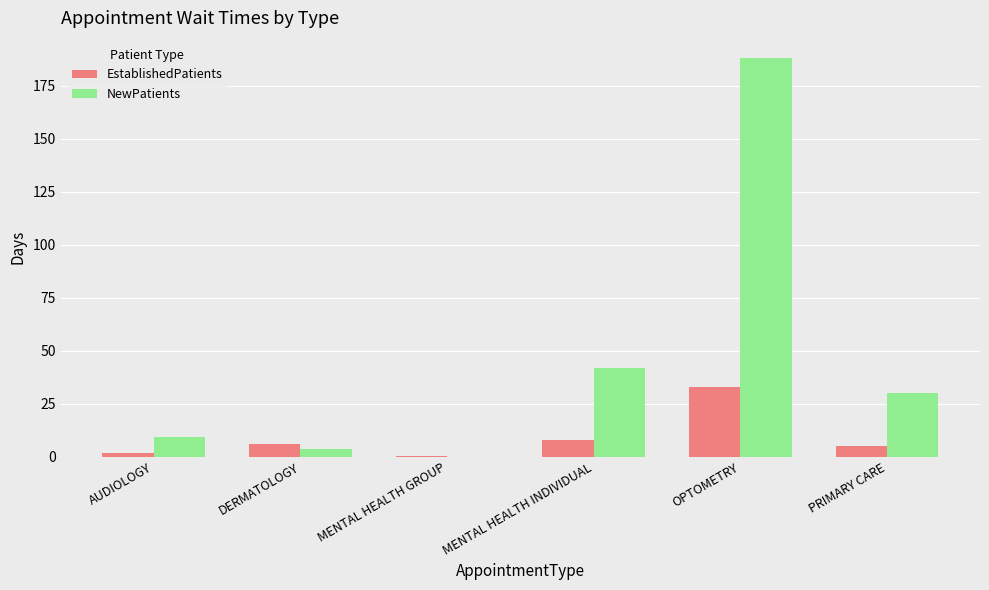

Where is EstablishedPatients nearest to the value 16?

MENTAL HEALTH INDIVIDUAL